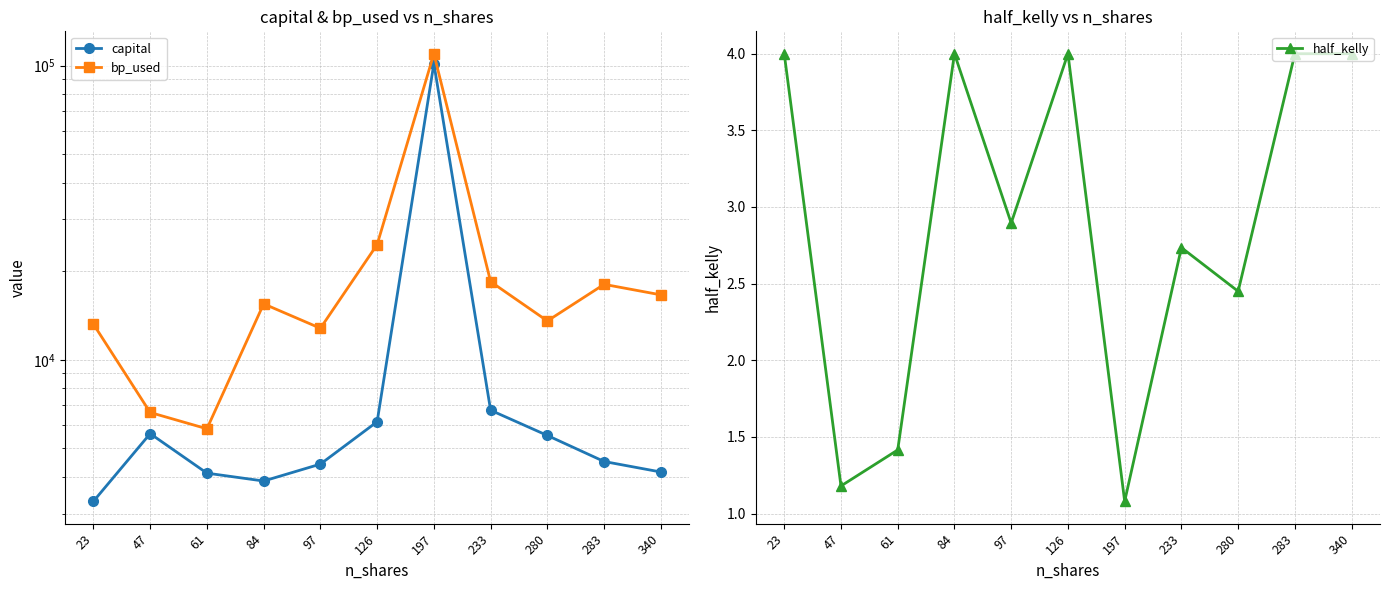

What is the sum of the half_kelly values at 340 and 283?

8.0